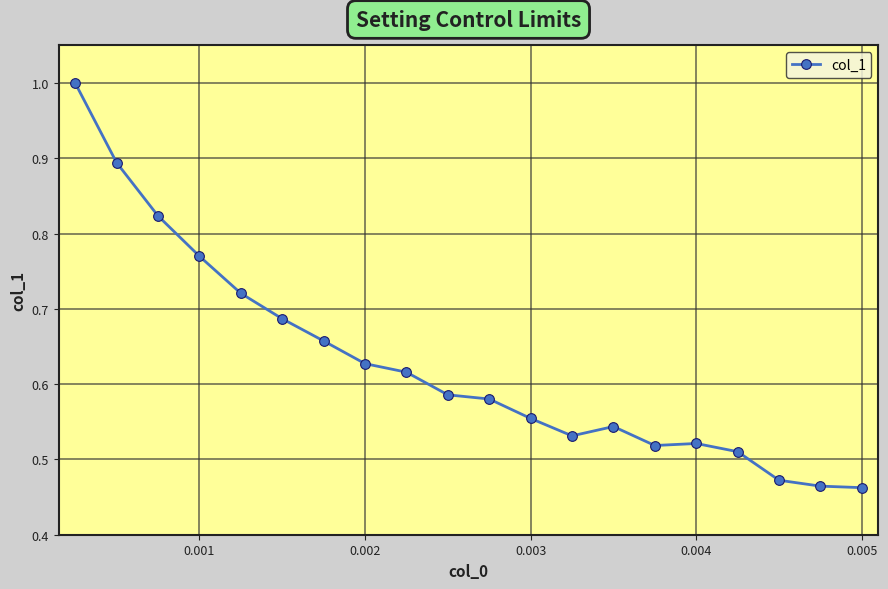

Is this an area chart (filled region under the line)?

No